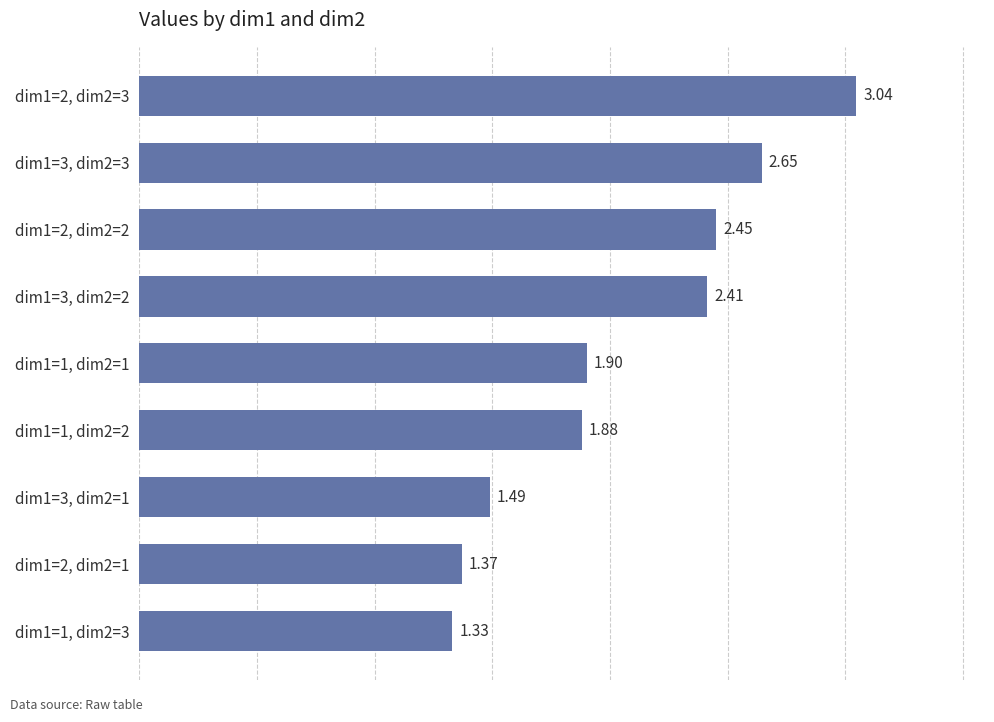

List the labels in order of value, smallest first.

dim1=1, dim2=3, dim1=2, dim2=1, dim1=3, dim2=1, dim1=1, dim2=2, dim1=1, dim2=1, dim1=3, dim2=2, dim1=2, dim2=2, dim1=3, dim2=3, dim1=2, dim2=3